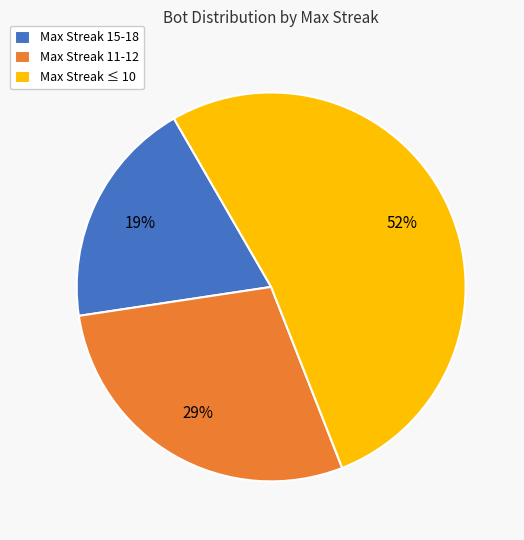

How many slices are in this pie chart?

3